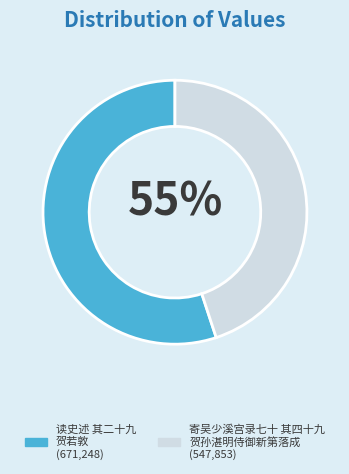

To the nearest percent, what is the difference between the largest and smallest slice percentages?

10%